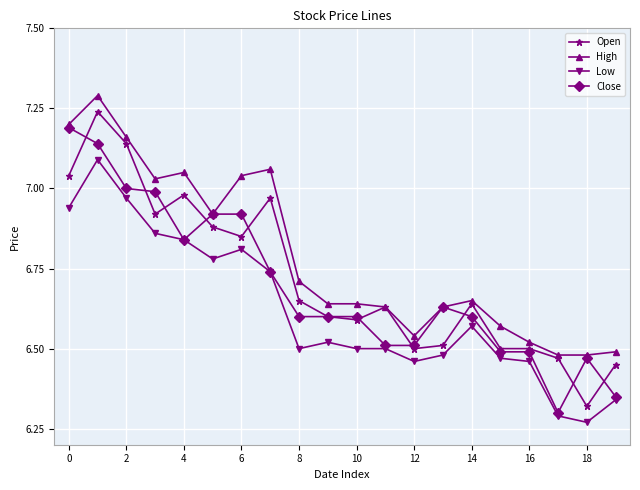

What is the greatest value displayed?

7.3